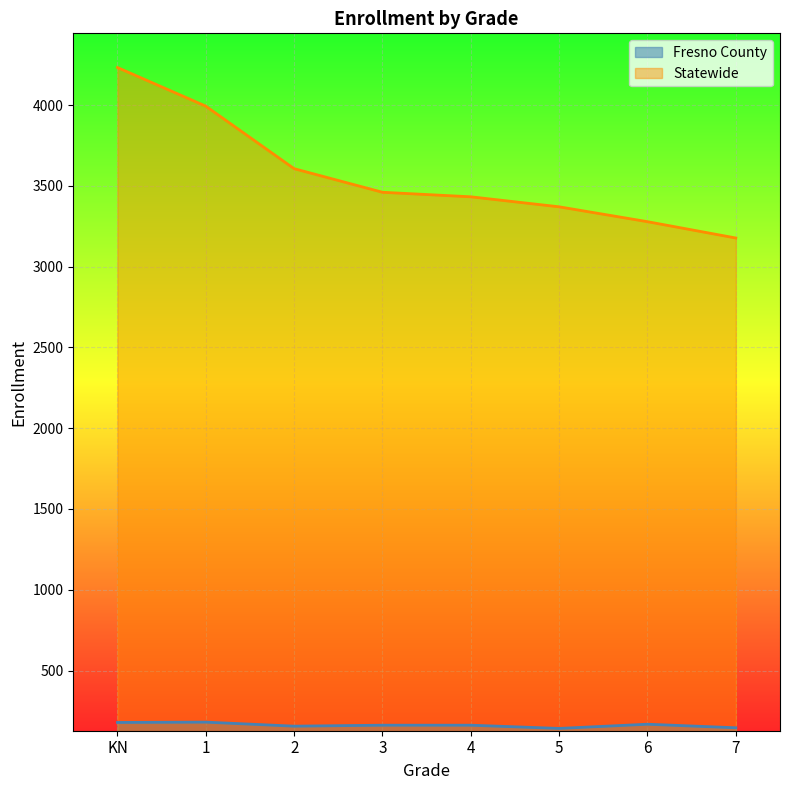

At which label is Statewide closest to 3704?

2